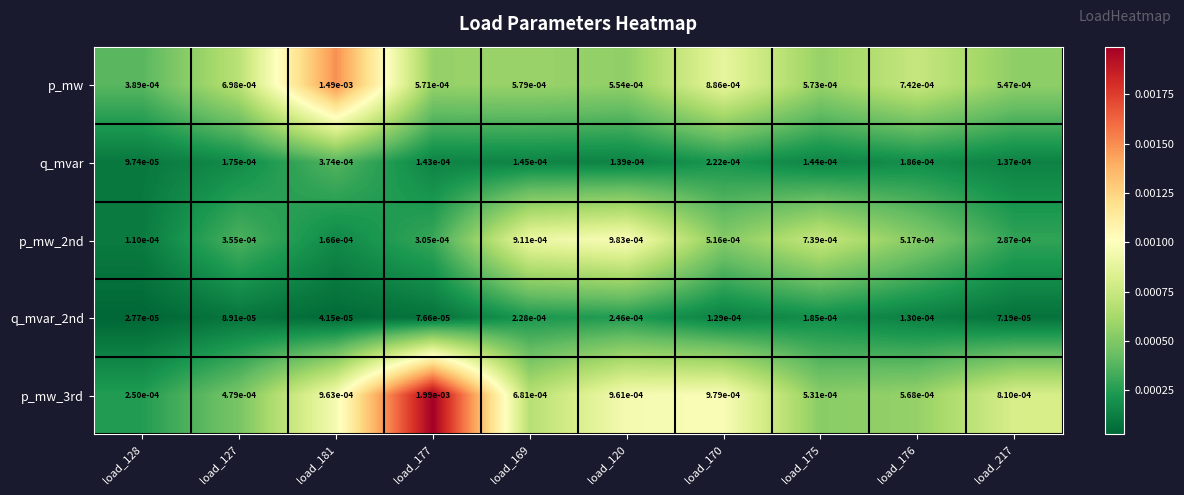

Which series has the widest spread of values?

p_mw_3rd